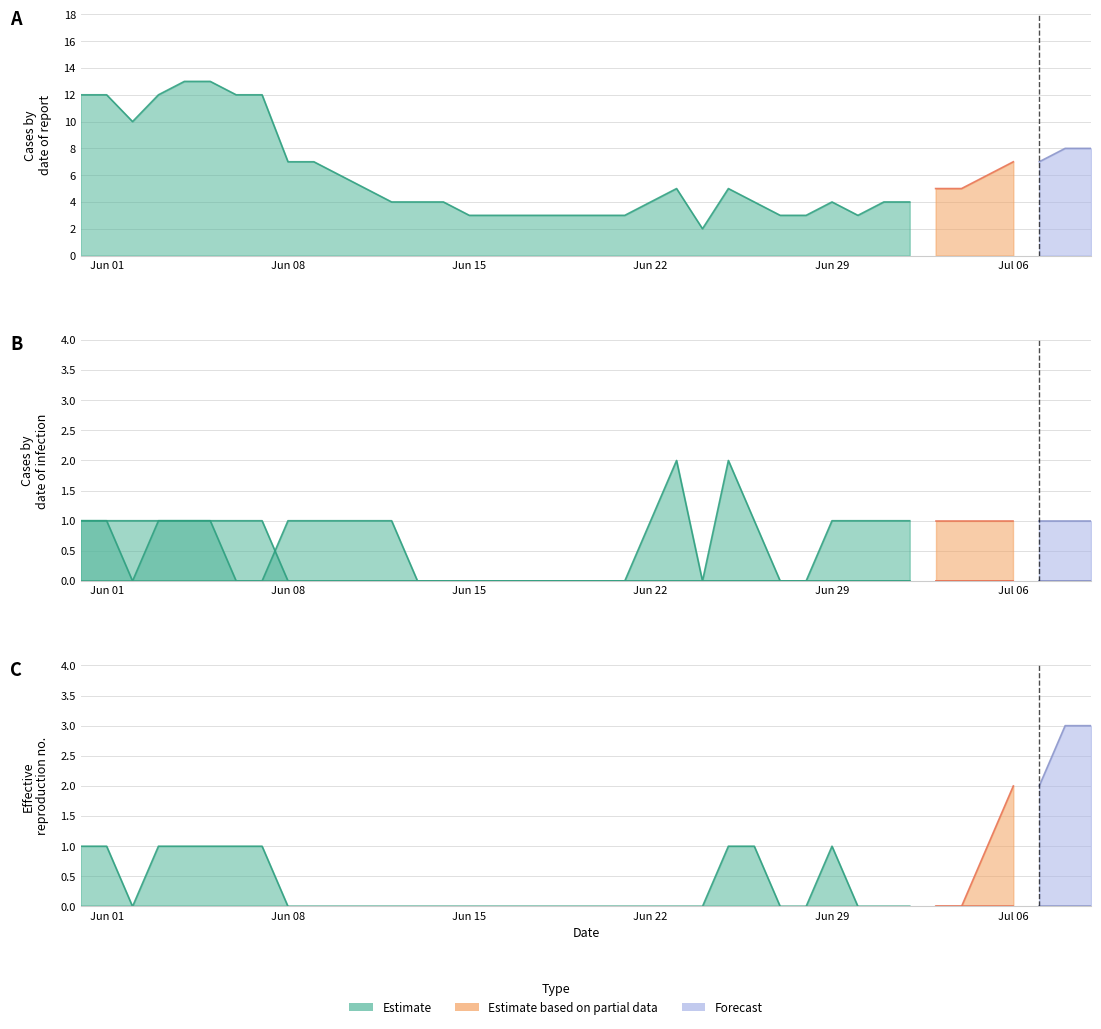

At which category is the sum across all series the highest?

2020-06-04